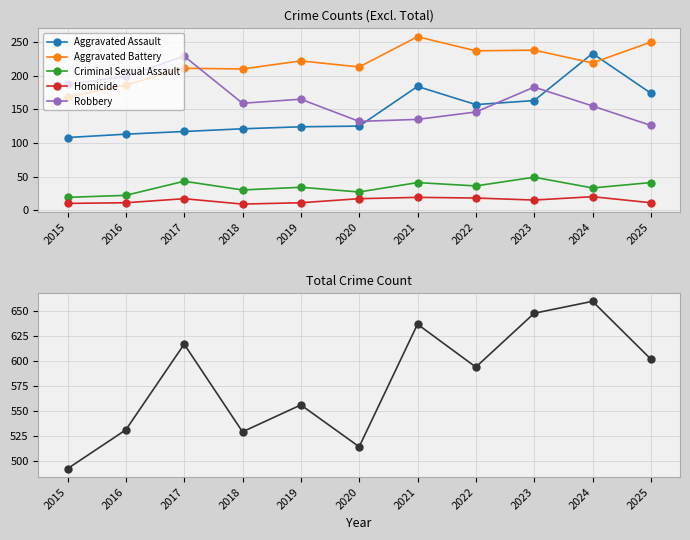

What is the sum of all Total values?

6380